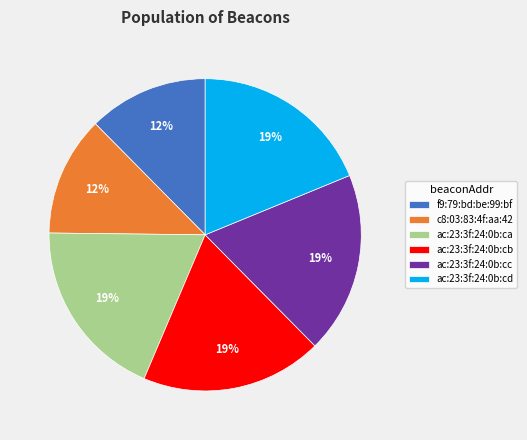

Approximately how many times larger is the value at c8:03:83:4f:aa:42 compared to f9:79:bd:be:99:bf?

1.0